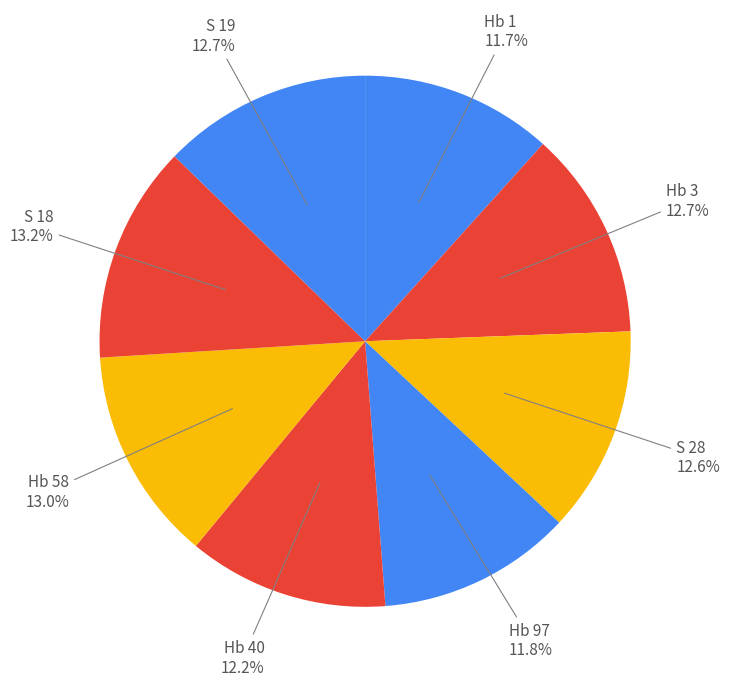

Approximately how many times larger is the value at Hb 3 compared to S 19?

1.0